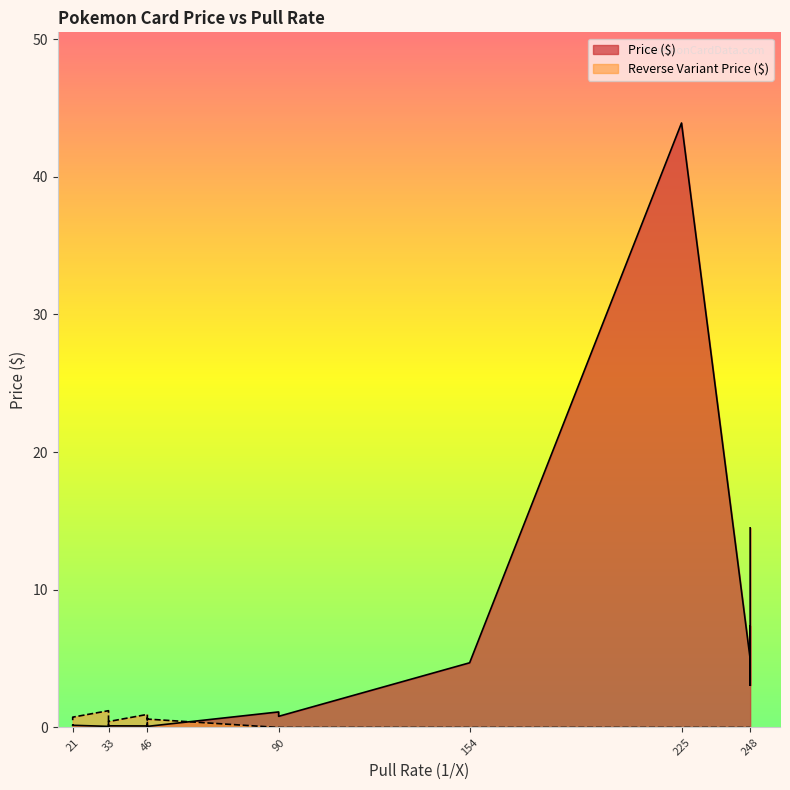

Which series has the largest range (max minus min)?

Price ($)